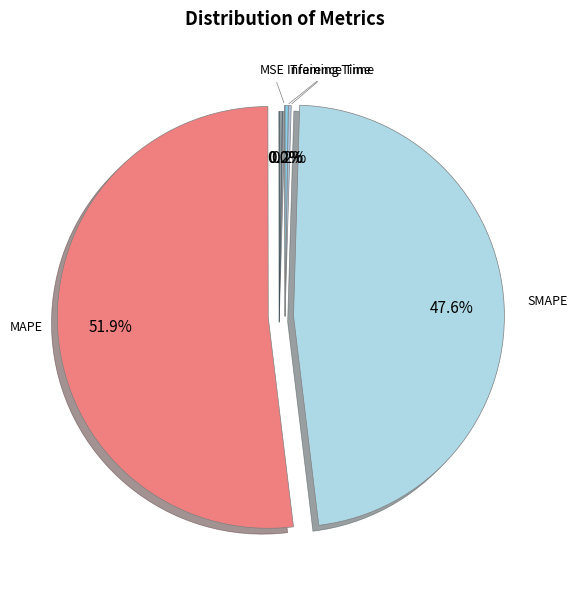

What is the largest slice in the pie chart?

MAPE